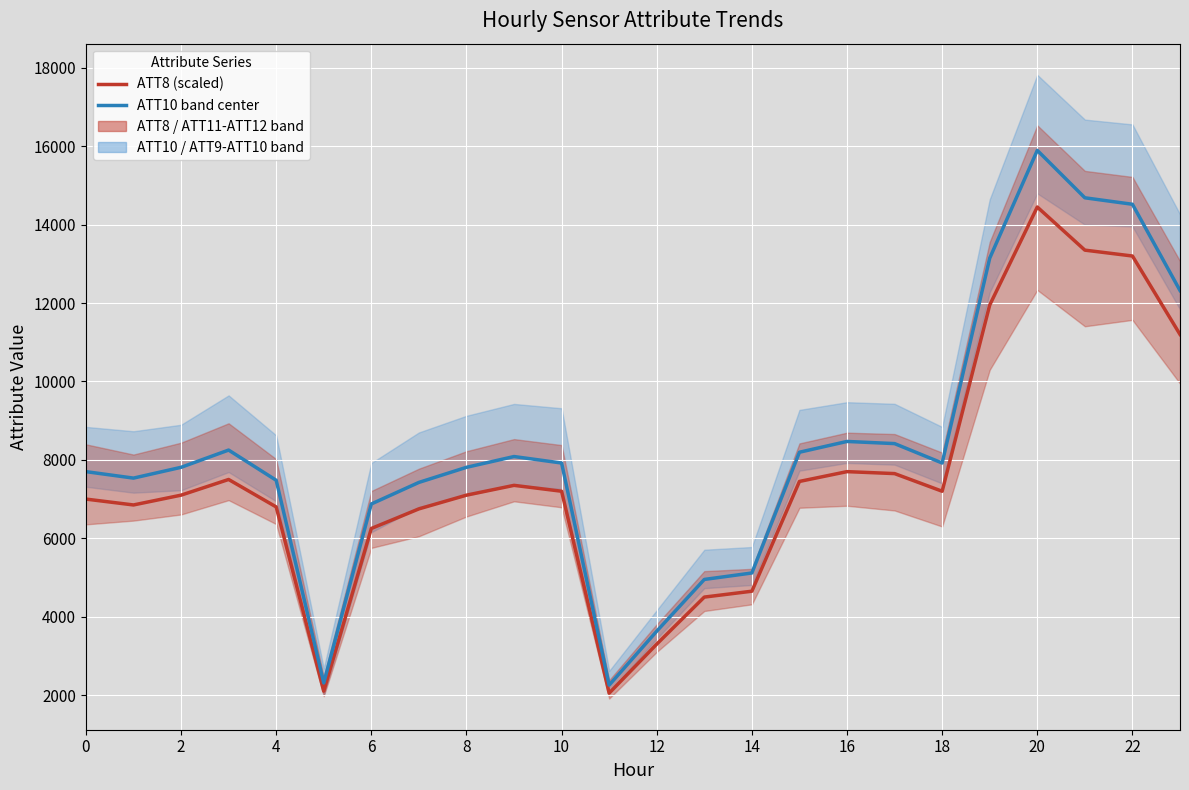

Rank the series at 12 from highest to lowest value.

ATT10 band center, ATT8 (scaled)